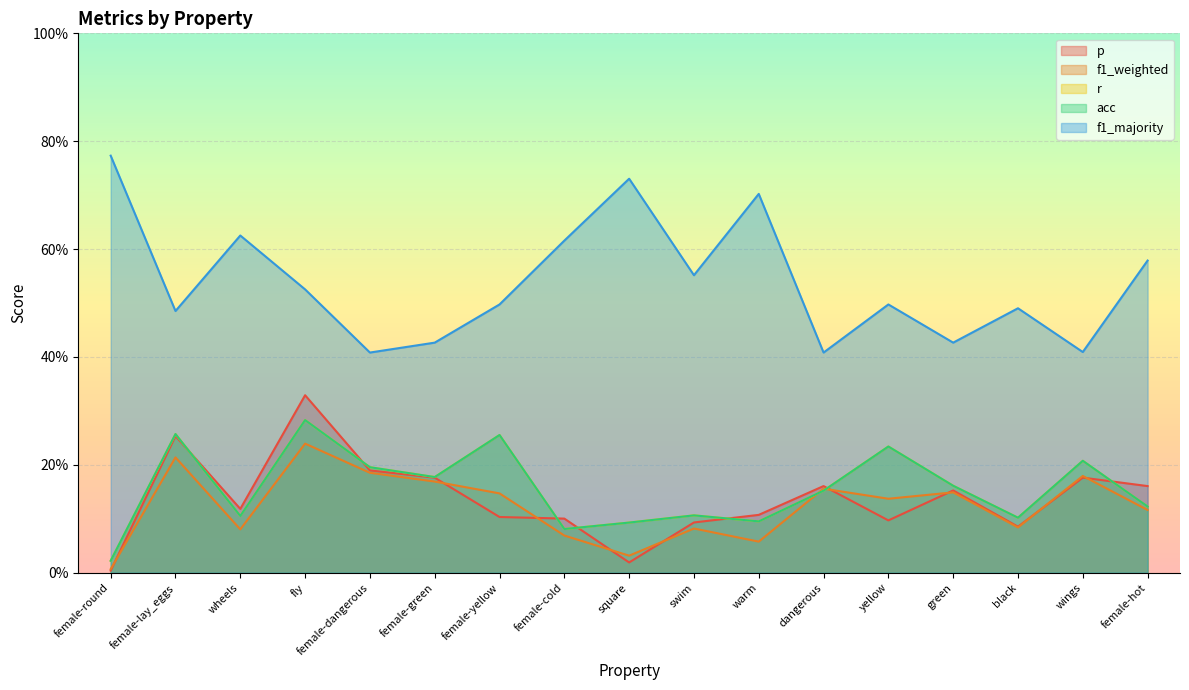

How many data points does each series have?

17